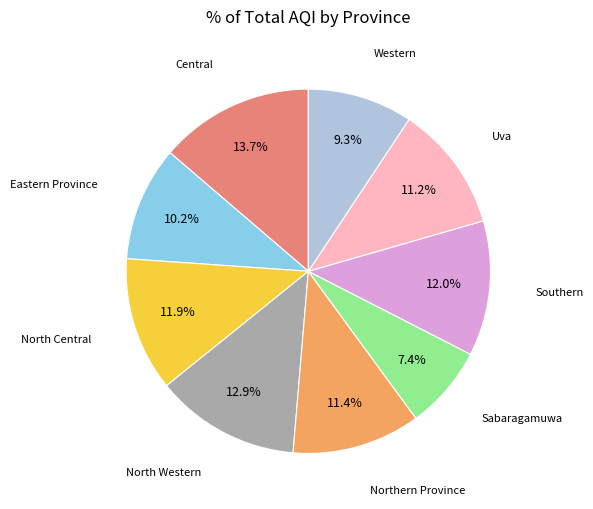

Which slice is the largest?

Central